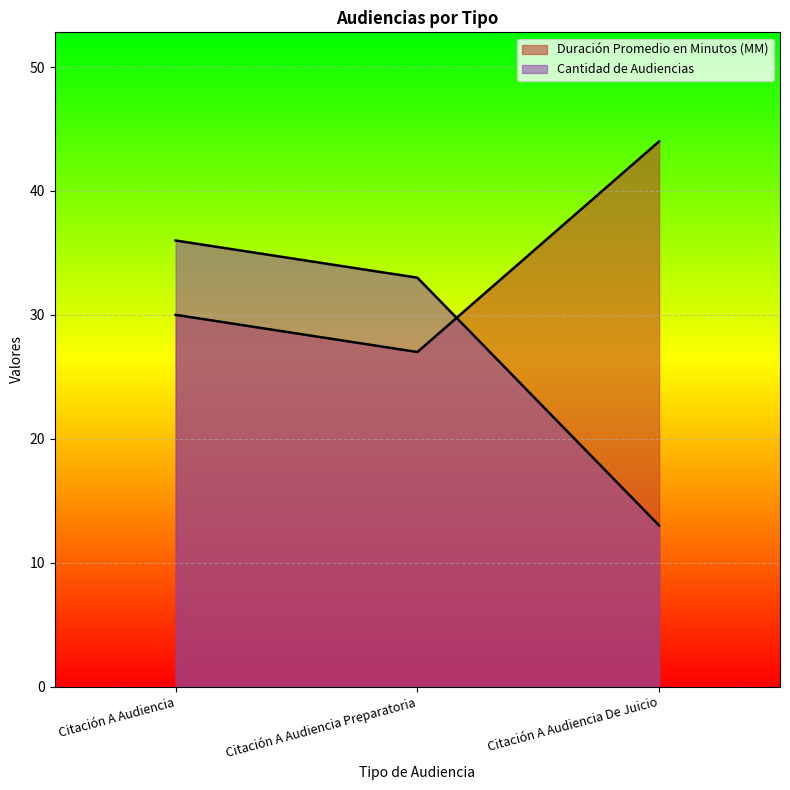

List the series in order of their overall mean, highest first.

Duración Promedio en Minutos (MM), Cantidad de Audiencias